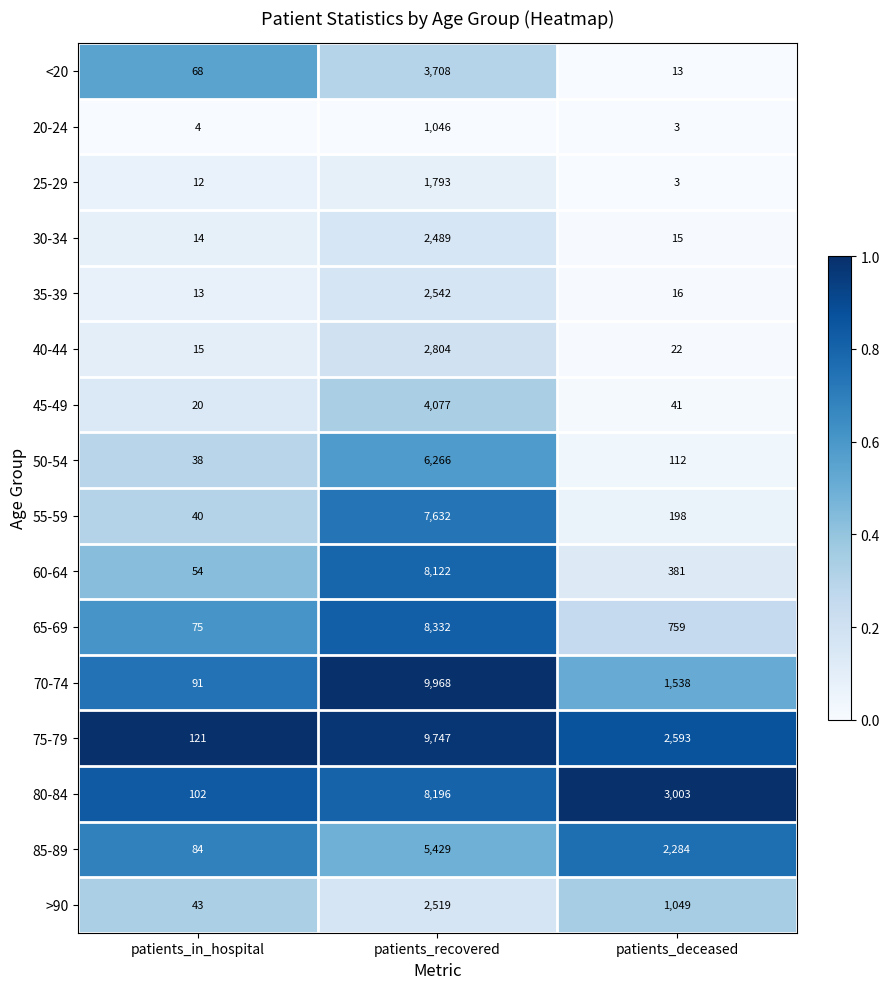

At which category is the sum across all series the highest?

patients_recovered